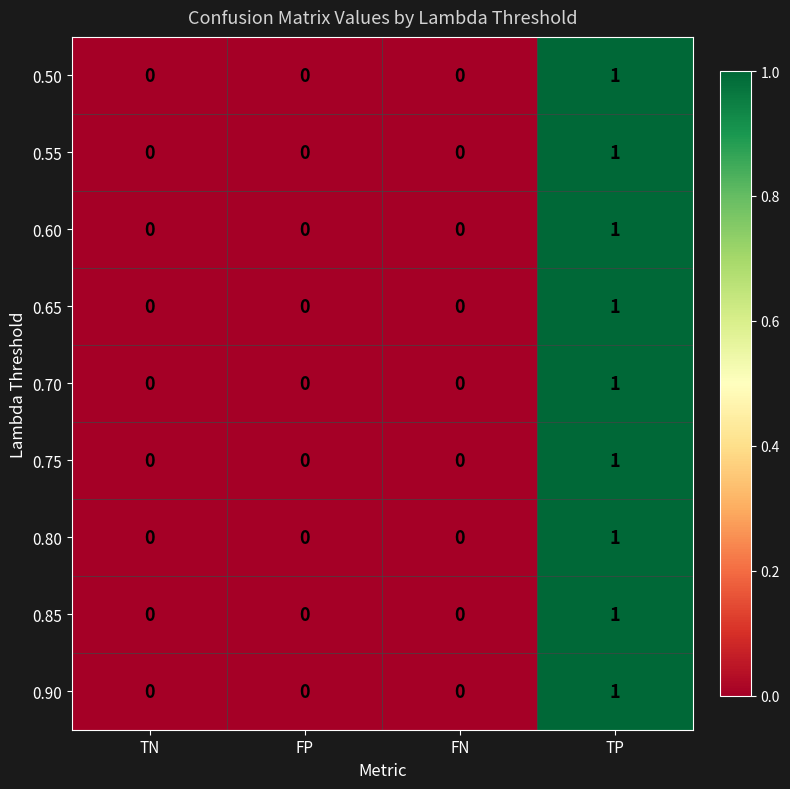

At which category is the sum across all series the highest?

TP